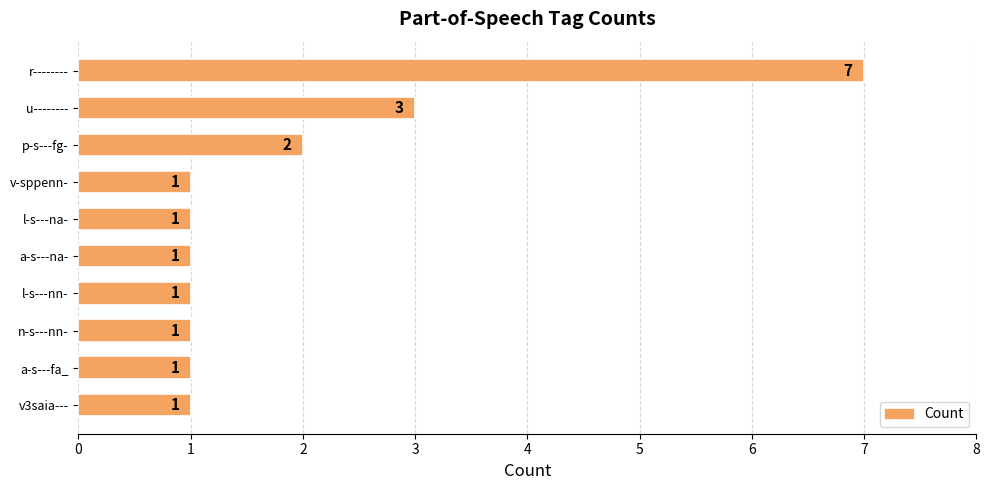

How many values are between 1 and 2?

8